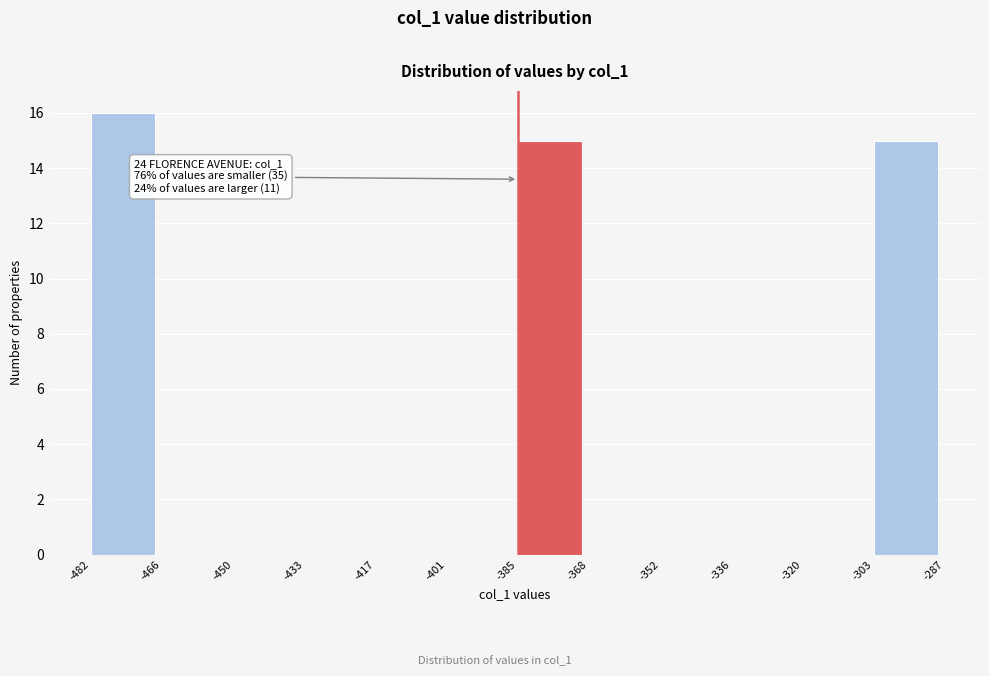

Over which range of the x-axis is the bar tallest?

-482 to -466